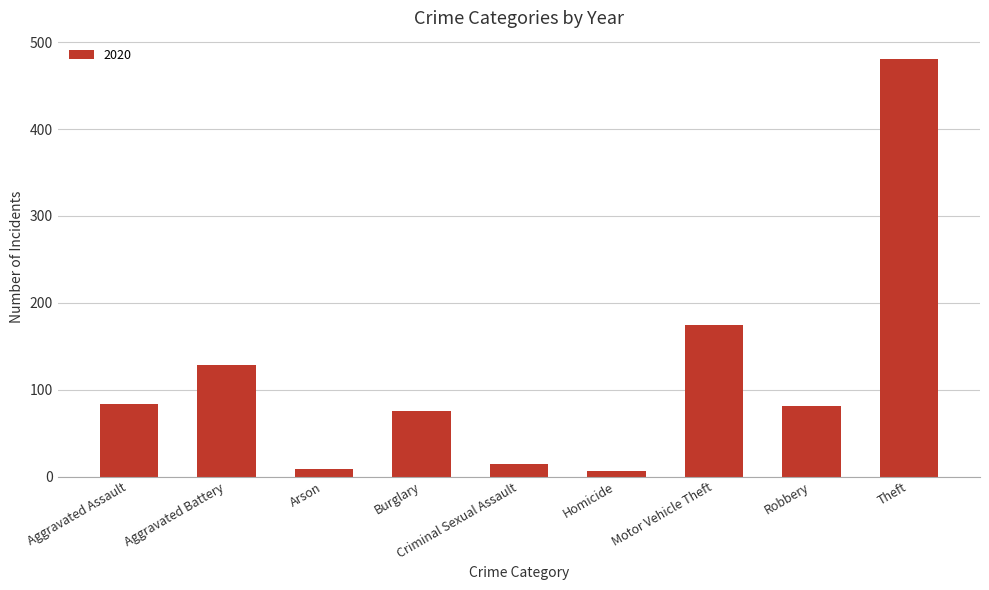

What is the difference between the second highest and second lowest values?

165